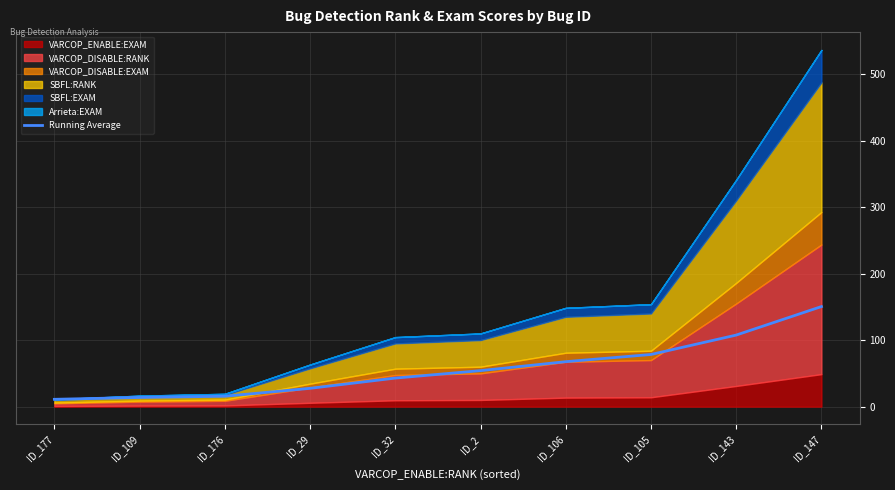

What is the ratio of the value at ID_106 to the value at ID_109?

4.9